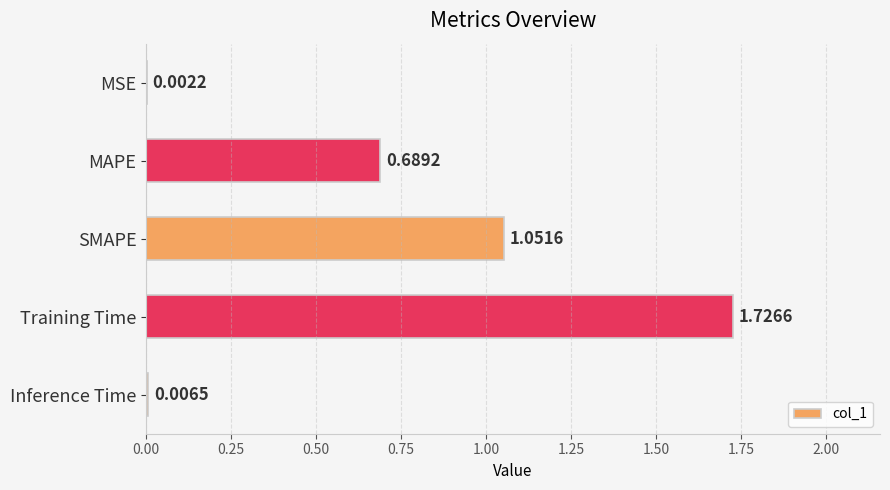

Between MSE and SMAPE, which is larger?

SMAPE